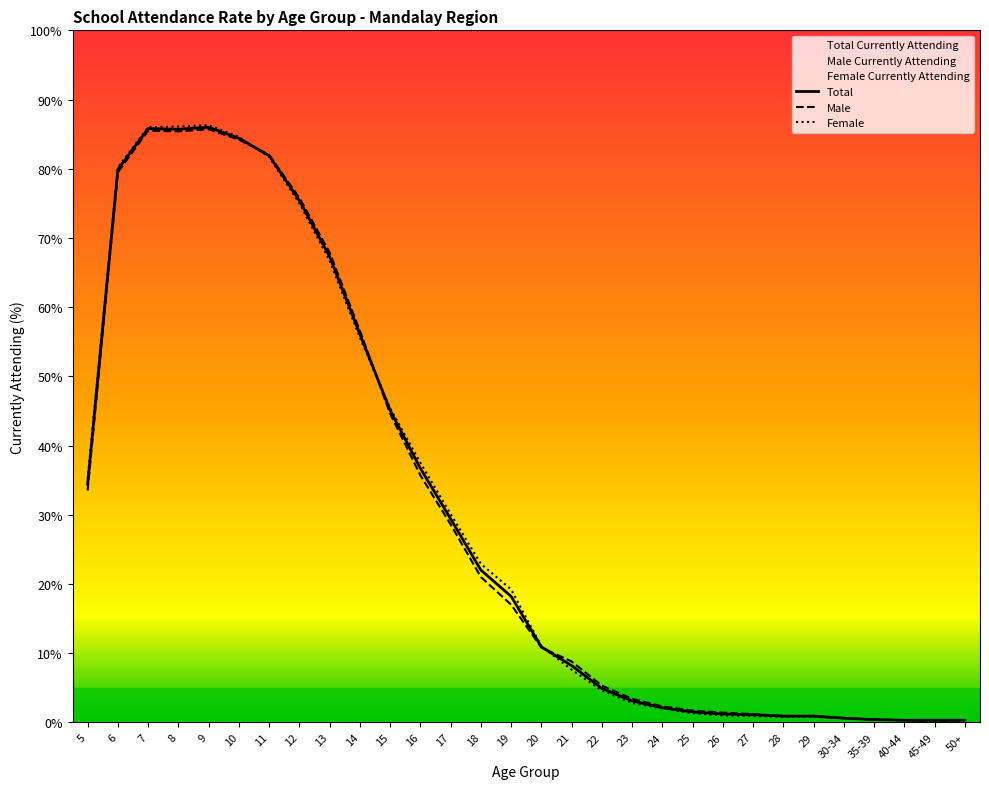

Is it true that Male equals 17.0 at 19?

True